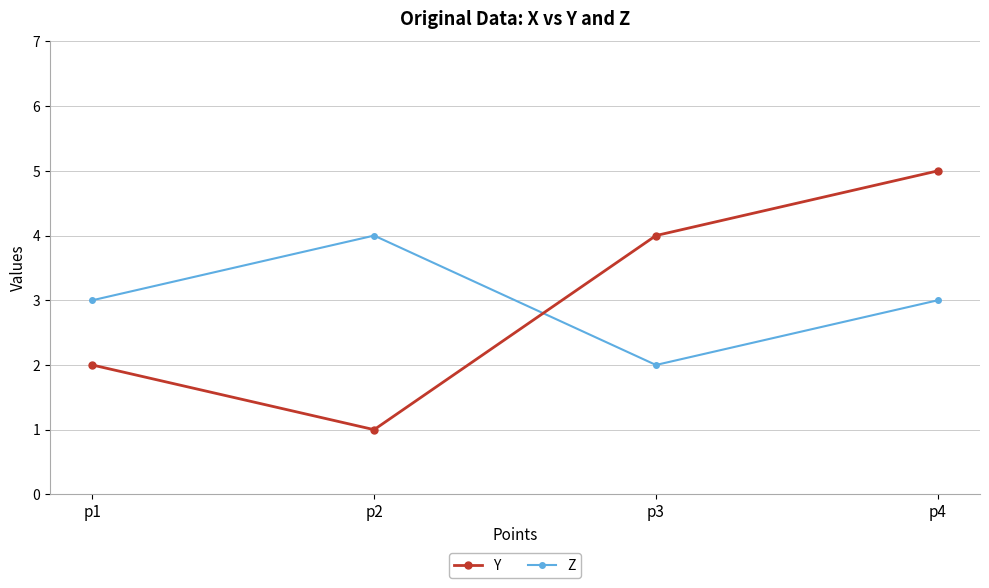

True or false: Z and Y cross at least once.

True